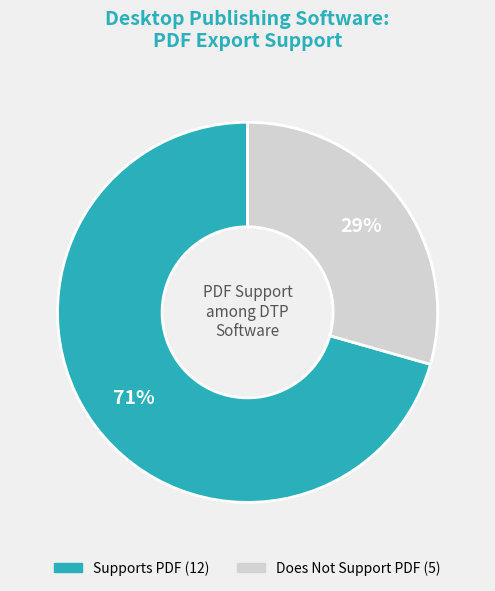

Is there a majority slice in this chart?

Yes